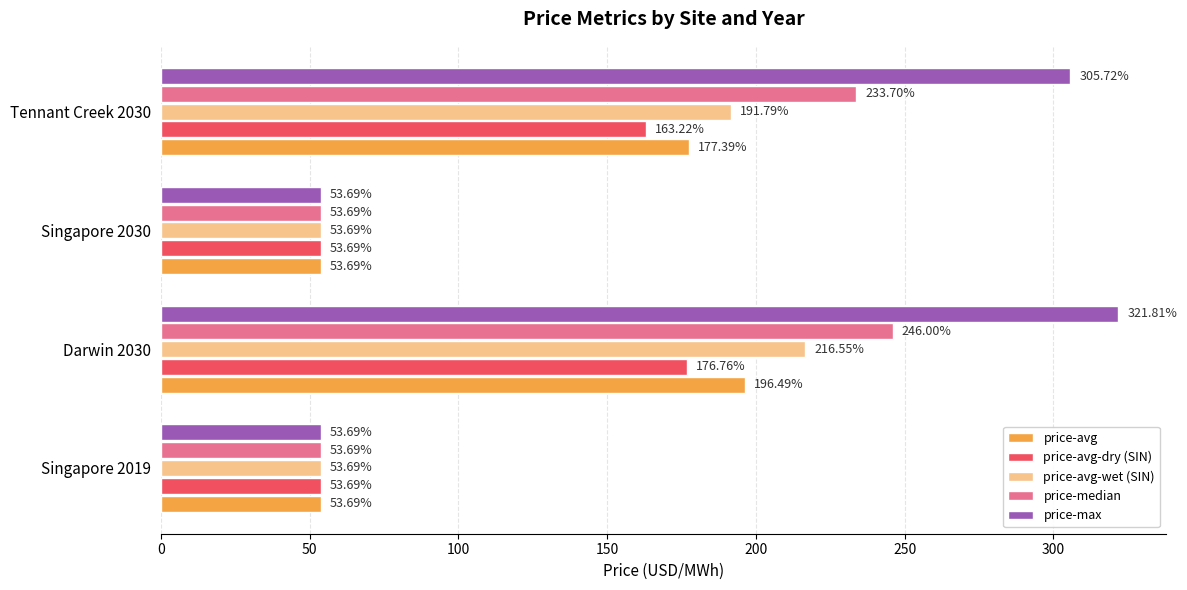

How many data points does each series have?

4